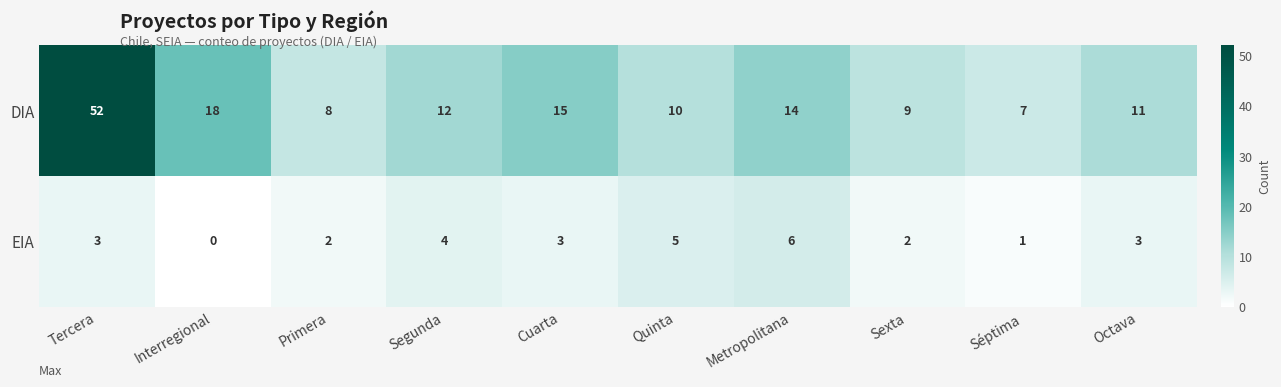

Reading left to right, extract all data points from this chart.

DIA: 52	18	8	12	15	10	14	9	7	11
EIA: 3	0	2	4	3	5	6	2	1	3